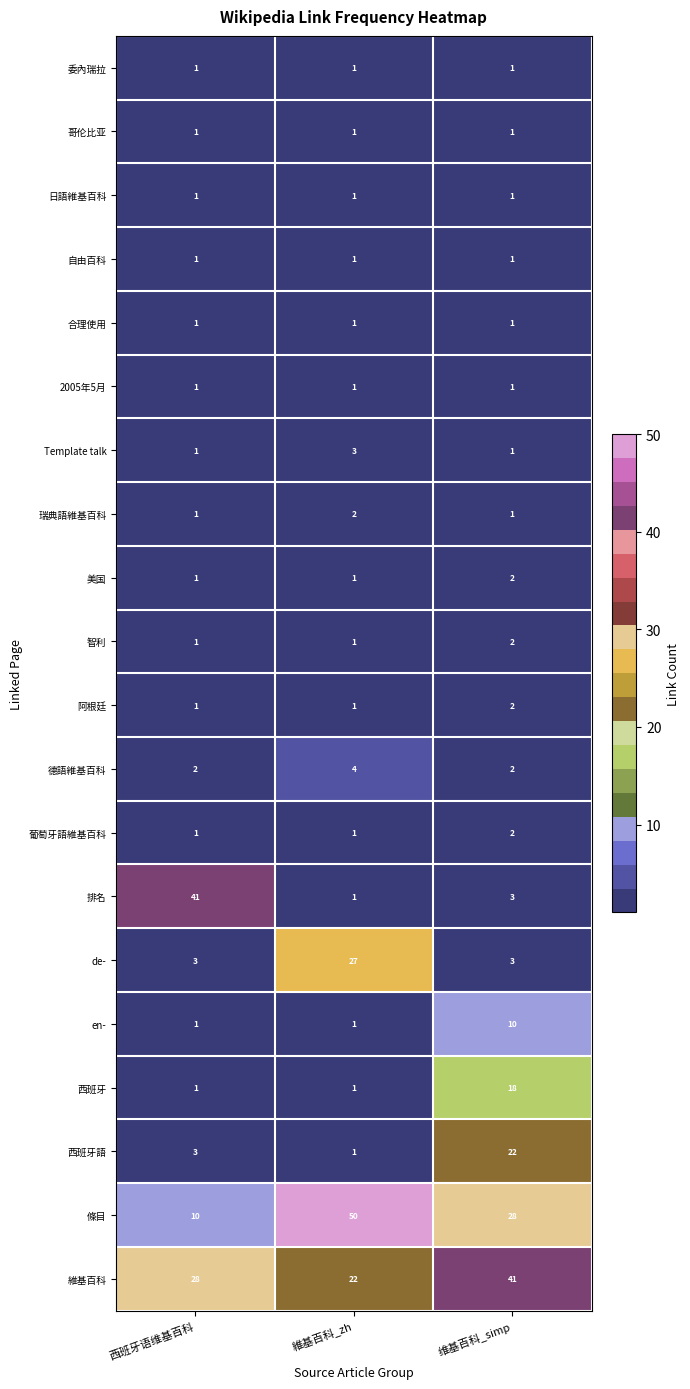

Which series has the largest total across all categories?

維基百科